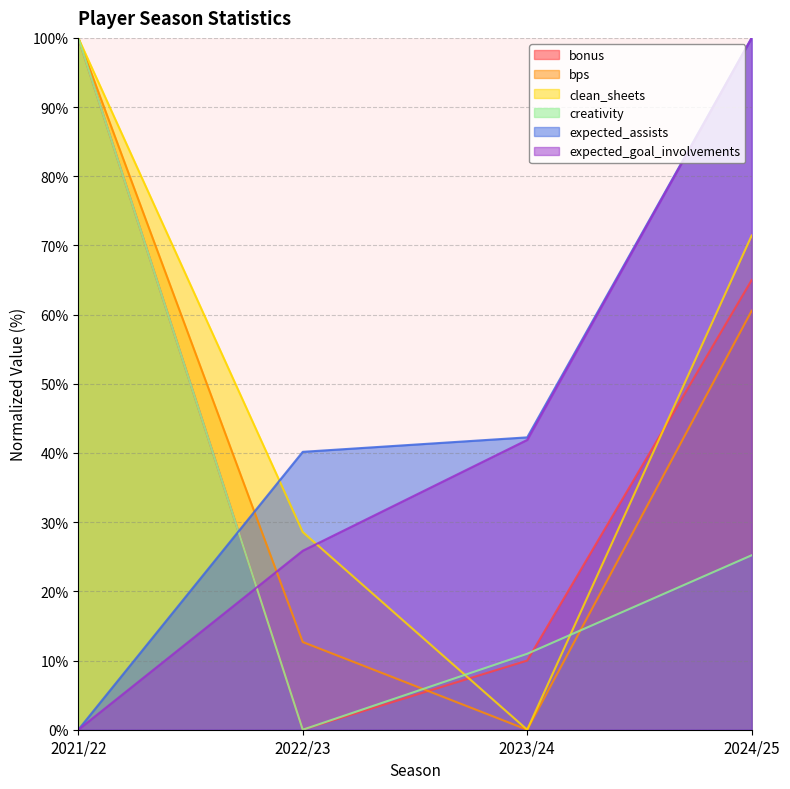

What is the difference between the highest and lowest values at 2023/24?

42.3